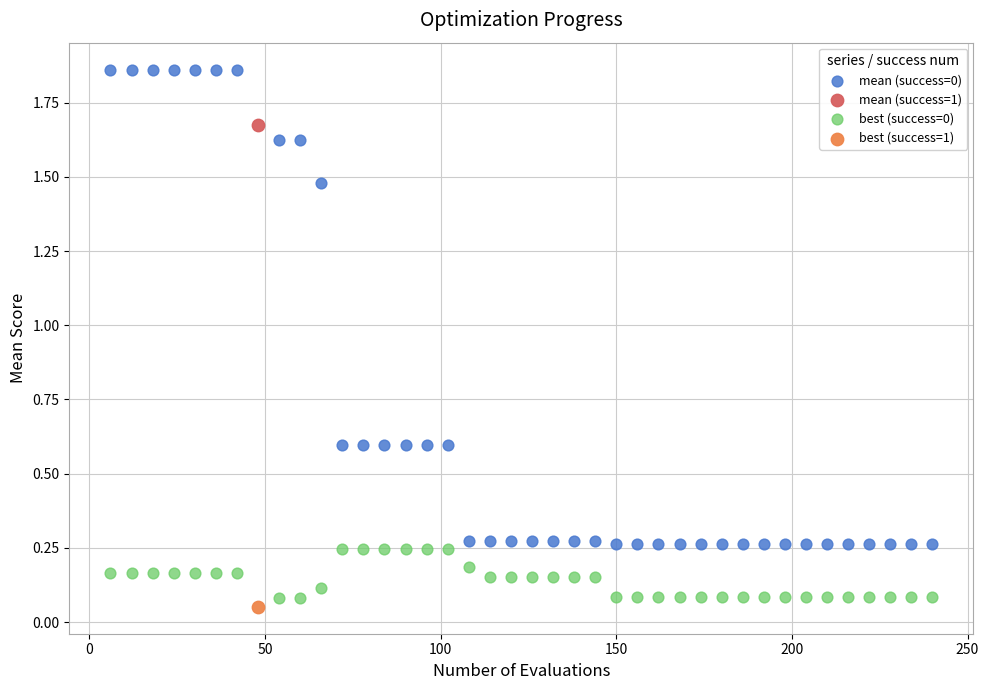

What are all the series names shown in the legend?

mean (success=0), mean (success=1), best (success=0), best (success=1)